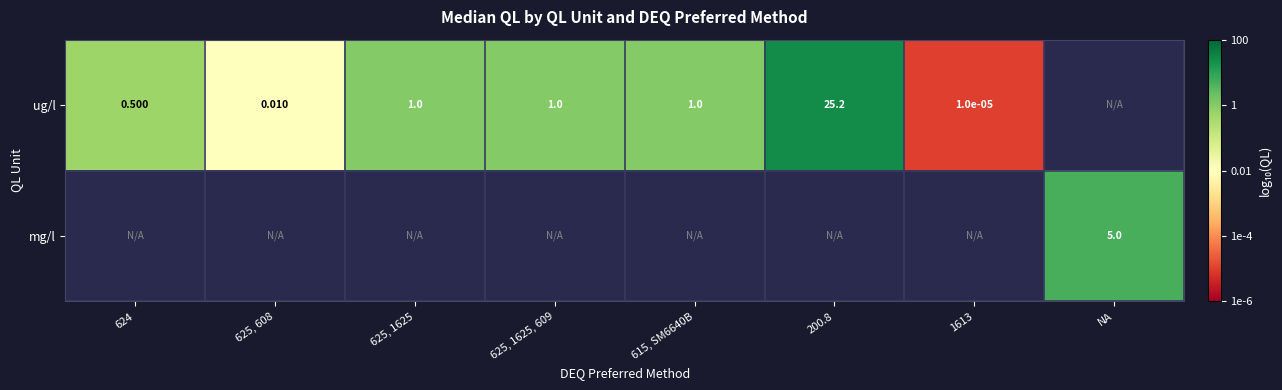

Count the number of data series in this chart.

2